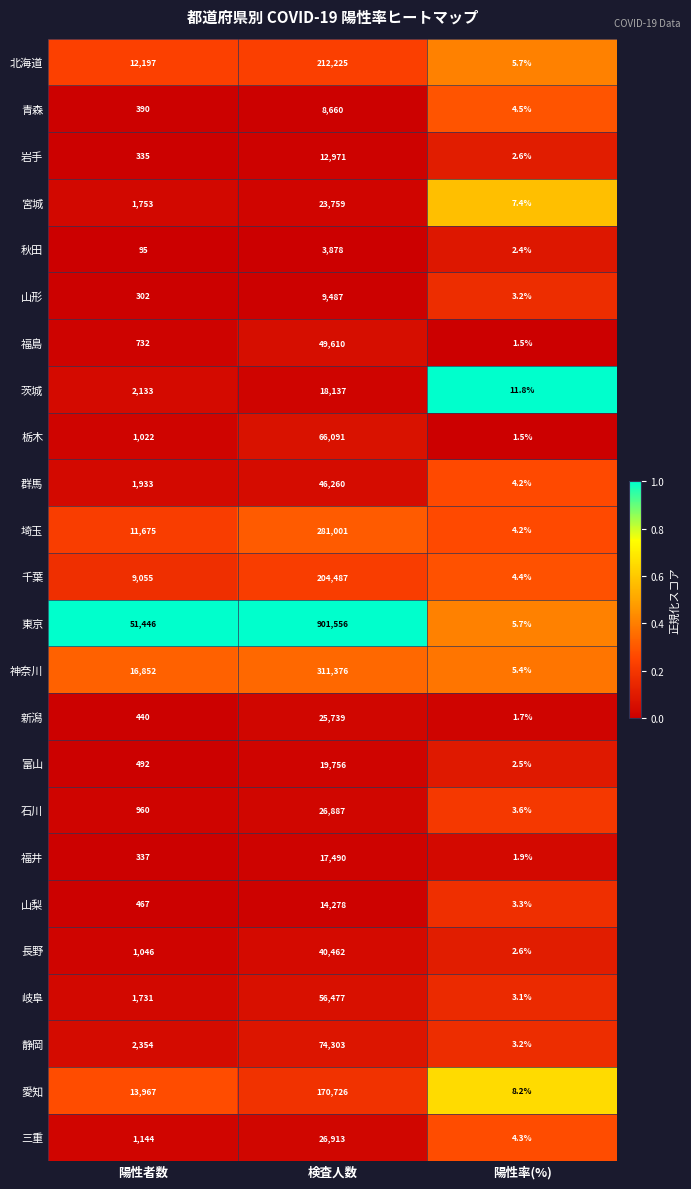

Which series has the largest total across all categories?

東京